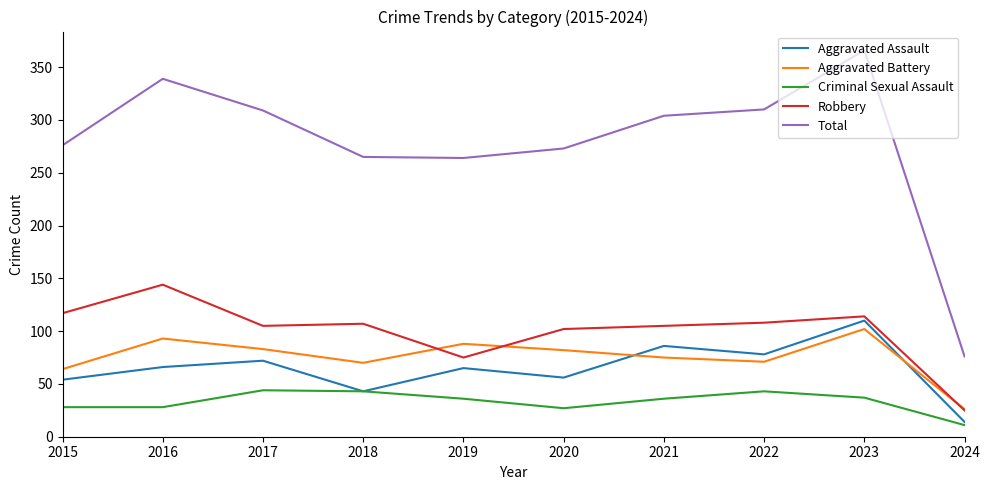

Is this an area chart (filled region under the line)?

No